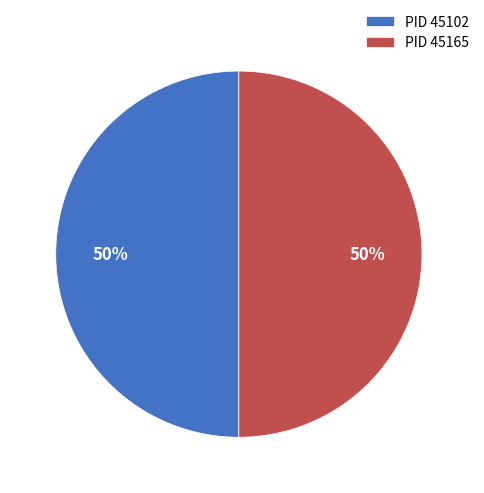

Is it true that PID 45165 is 50% of the pie?

True